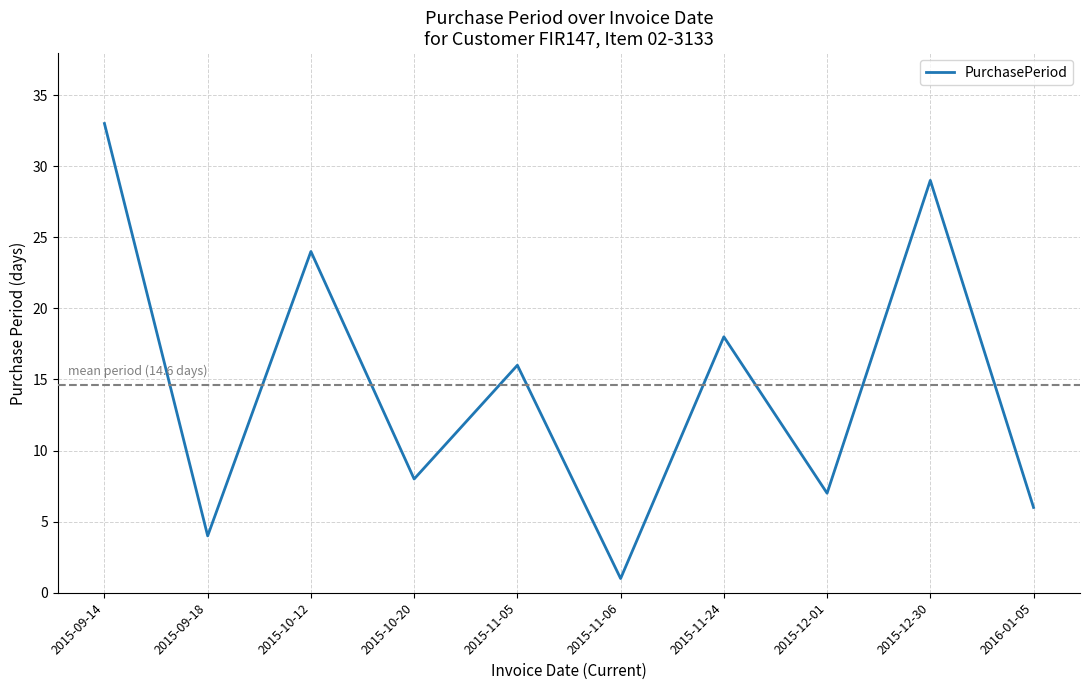

Reading left to right, extract all data points from this chart.

33	4	24	8	16	1	18	7	29	6